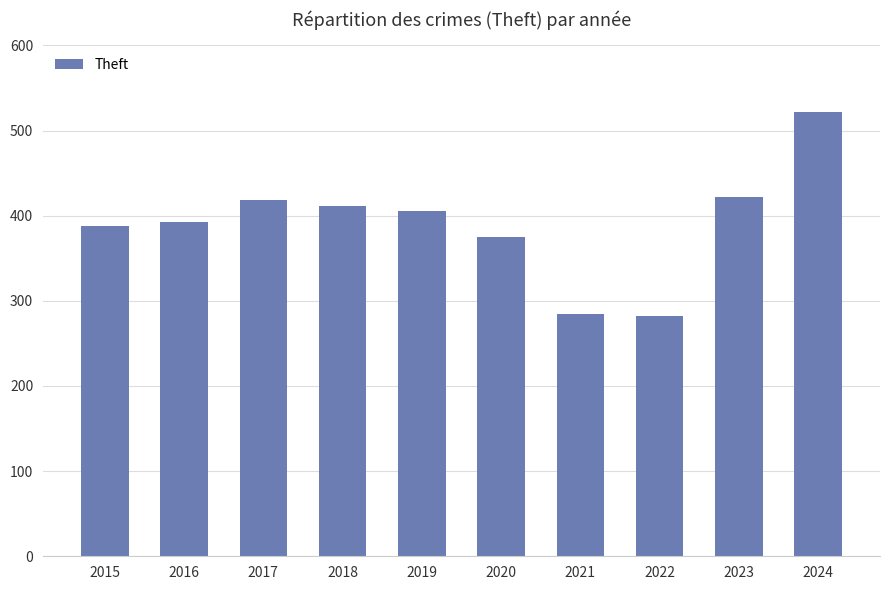

Are the bars horizontal?

No